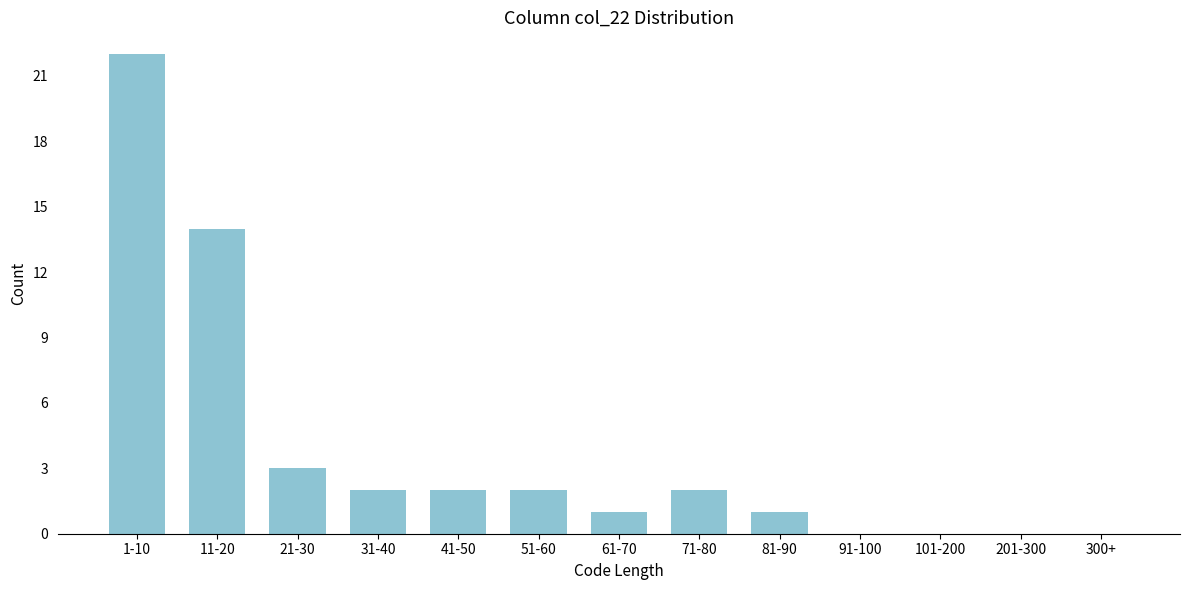

Reading left to right, transcribe all the data shown in this chart.

1-10=22	11-20=14	21-30=3	31-40=2	41-50=2	51-60=2	61-70=1	71-80=2	81-90=1	91-100=0	101-200=0	201-300=0	300+=0